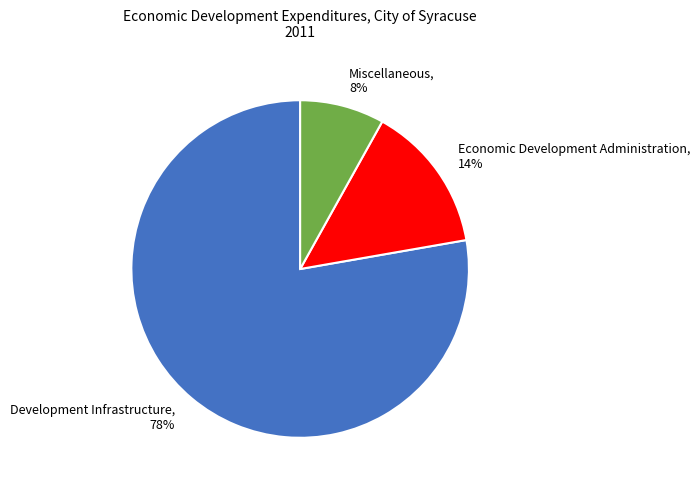

Is there a majority slice in this chart?

Yes